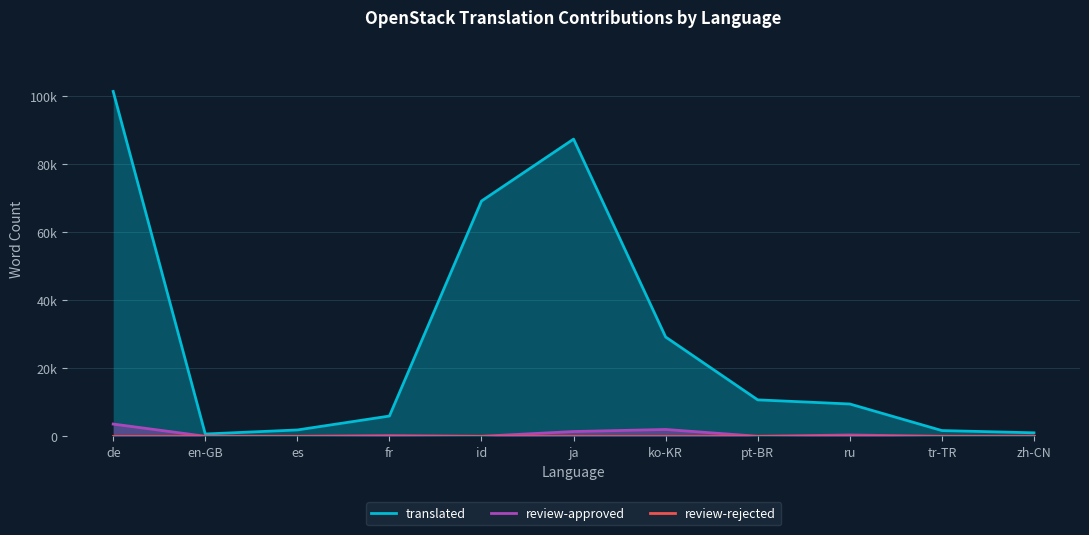

Is it true that review-rejected equals 0 at id?

True